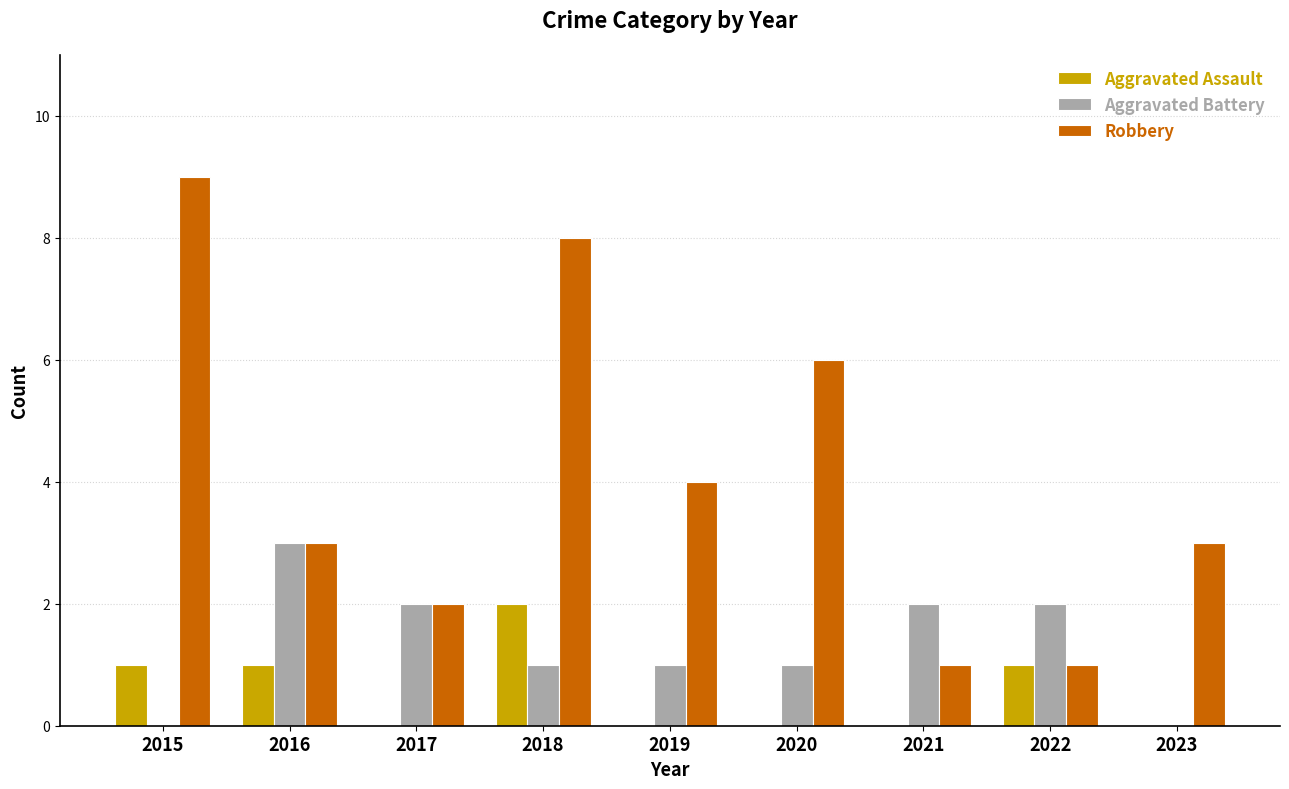

How many groups of bars are there?

9